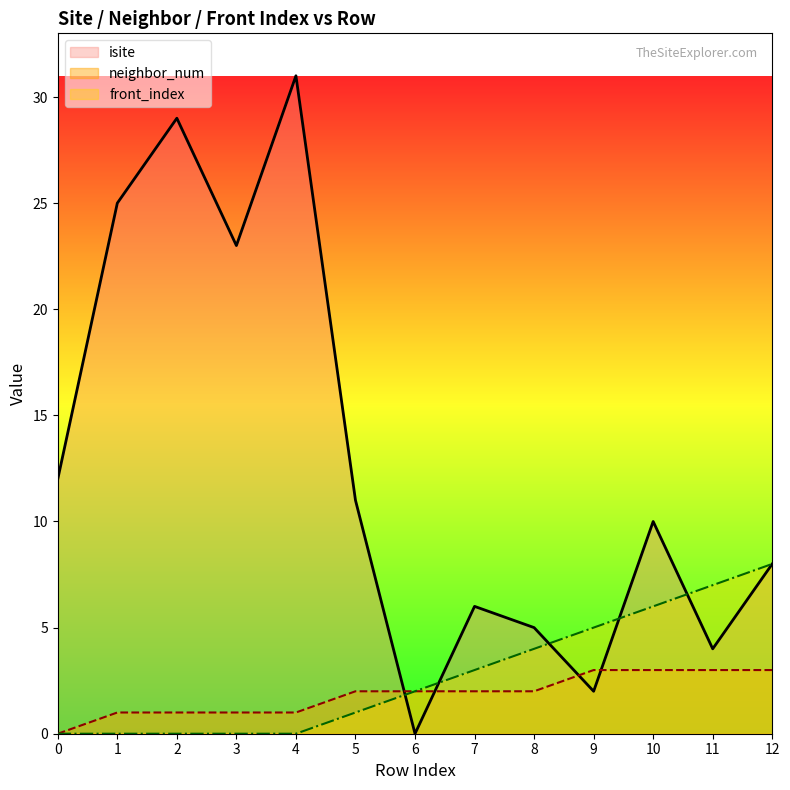

Where does the neighbor_num series first go above 2?

9